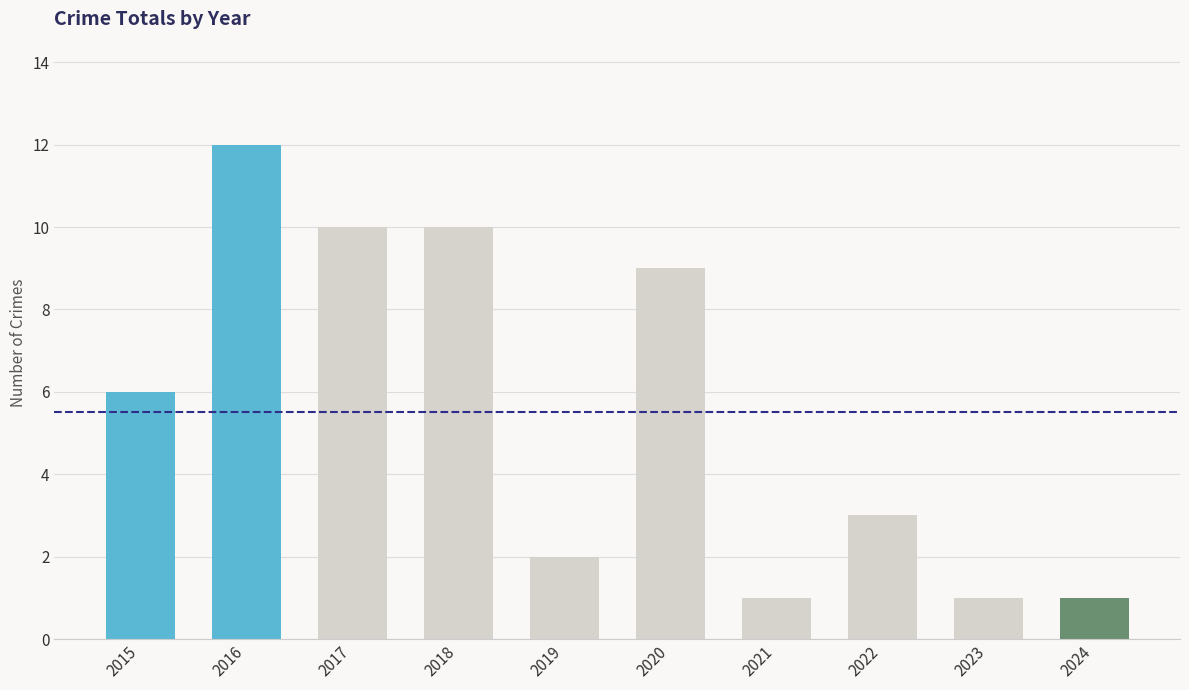

Reading left to right, list all the values displayed in this chart.

6	12	10	10	2	9	1	3	1	1